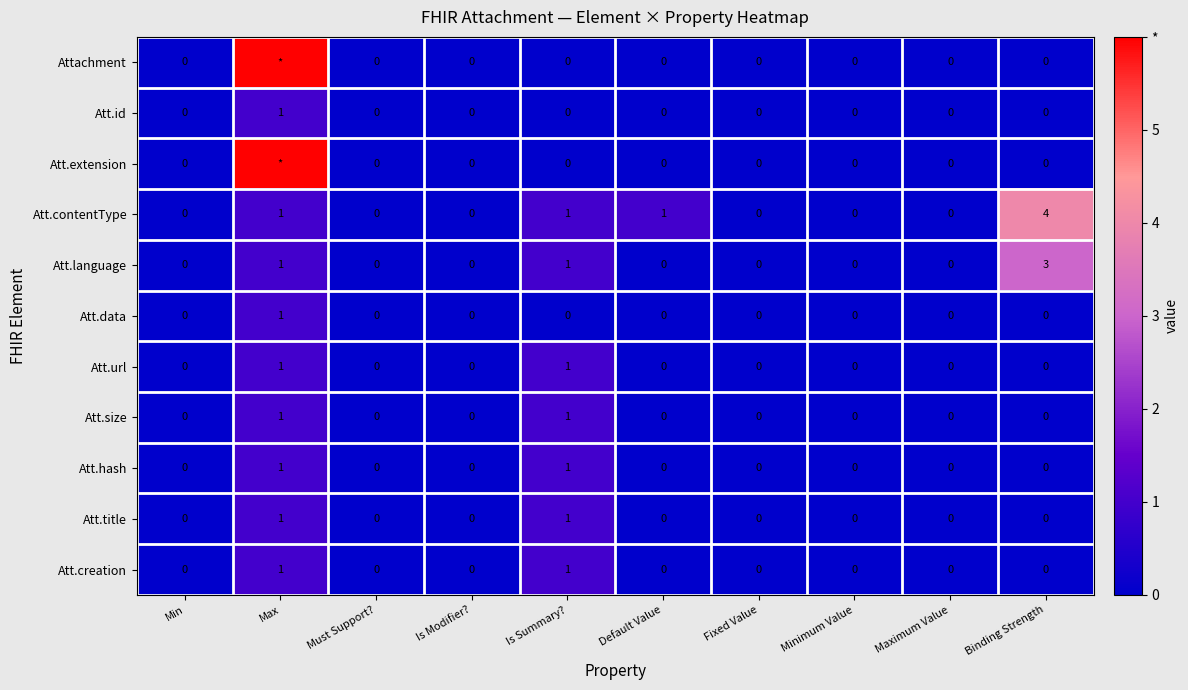

The value of Att.language at Minimum Value is 2. True or false?

False